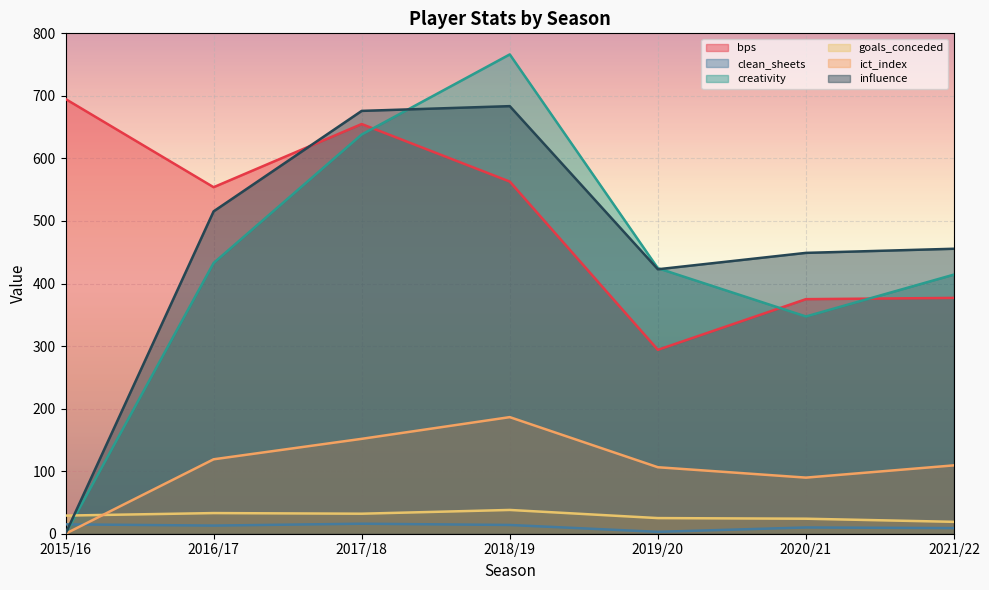

Where is the first local minimum for ict_index?

2020/21